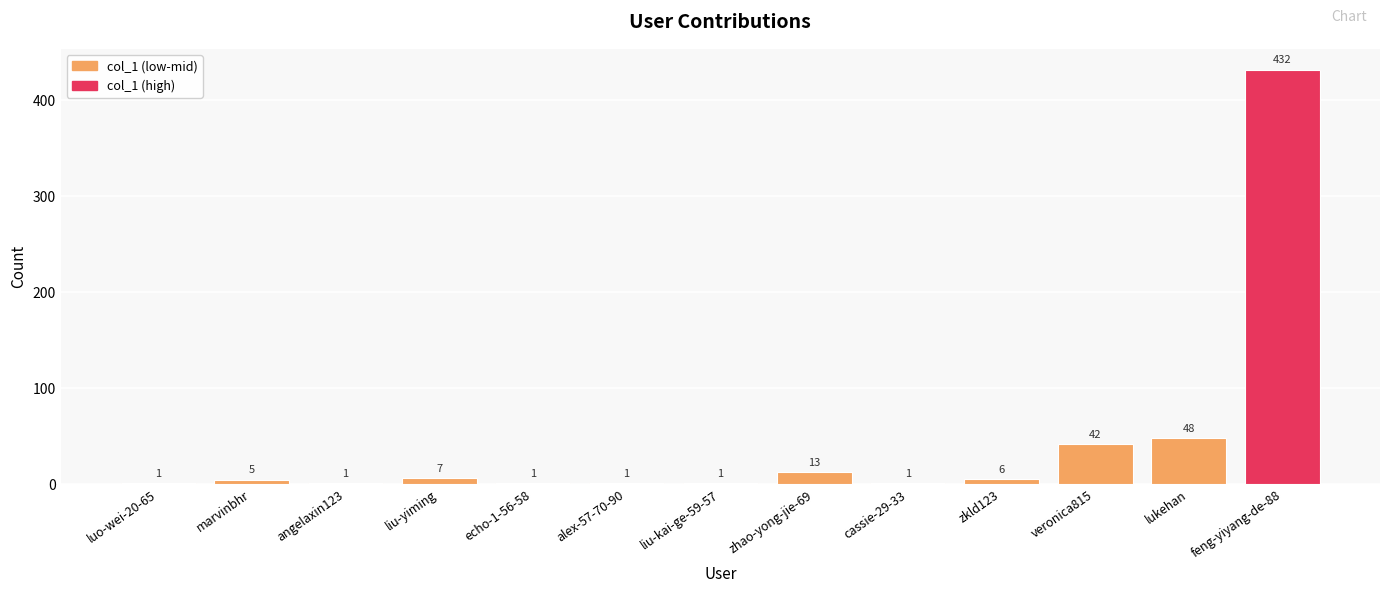

Reading right to left, transcribe all the data shown in this chart.

432	48	42	6	1	13	1	1	1	7	1	5	1